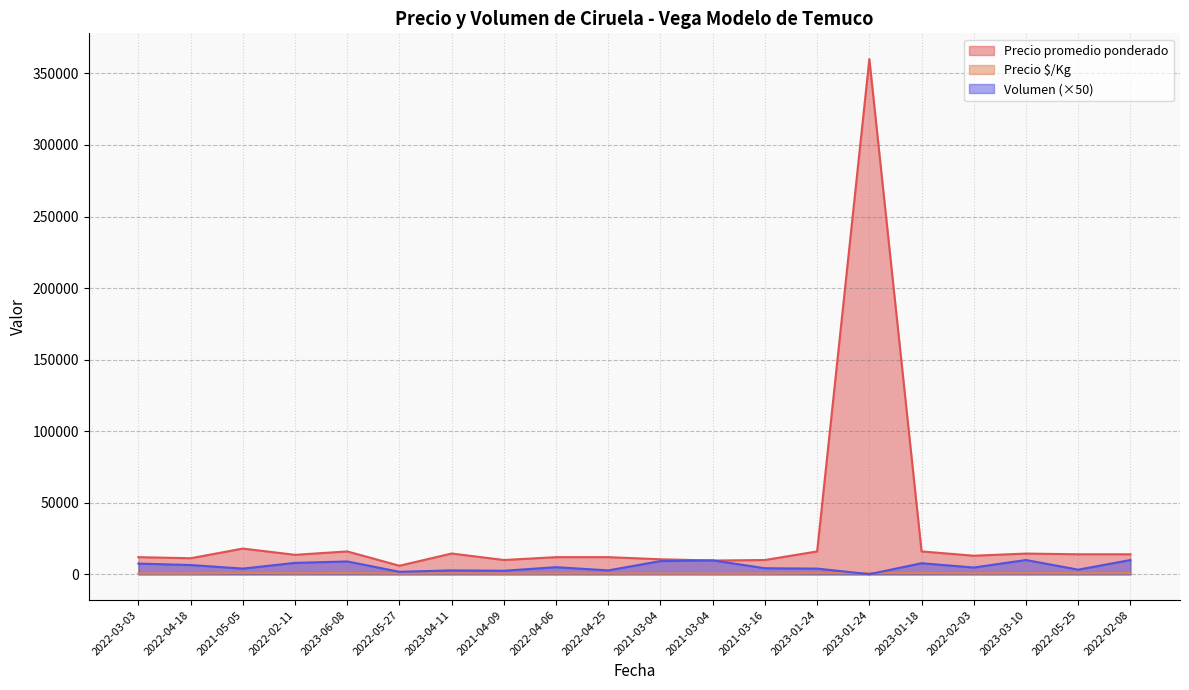

Which has a higher value, 2023-06-08 or 2022-03-03?

2023-06-08